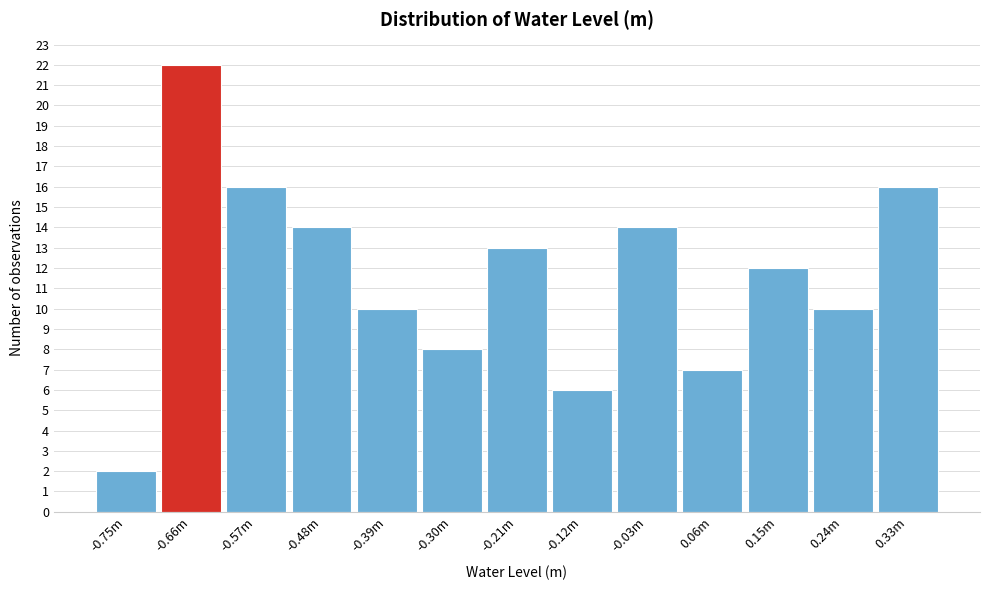

Reading left to right, transcribe all the data shown in this chart.

-0.75m=2	-0.66m=22	-0.57m=16	-0.48m=14	-0.39m=10	-0.30m=8	-0.21m=13	-0.12m=6	-0.03m=14	0.06m=7	0.15m=12	0.24m=10	0.33m=16